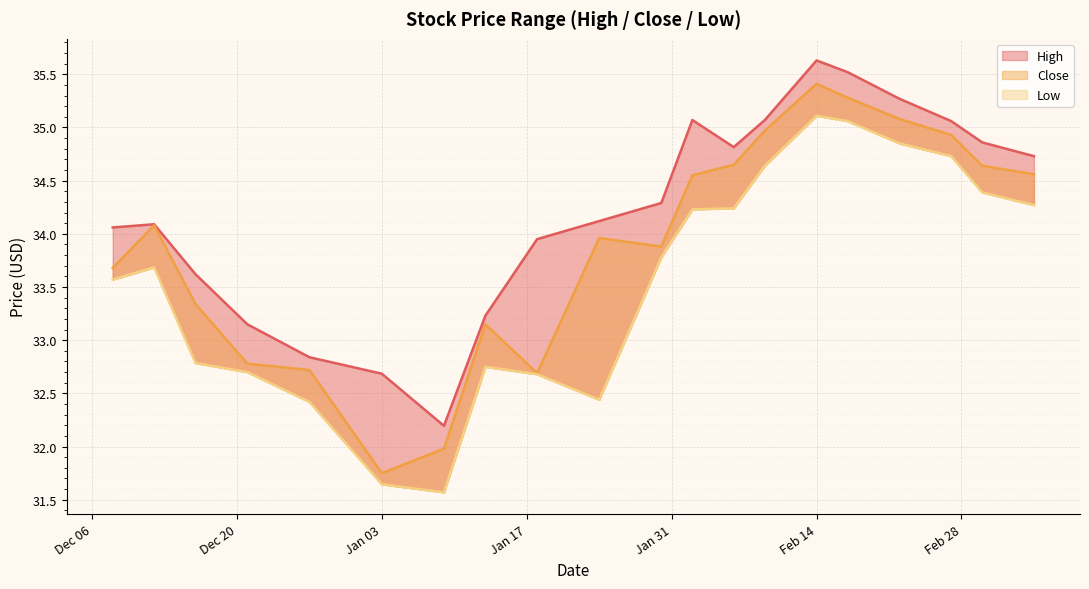

What is the maximum value shown in the chart?

35.6